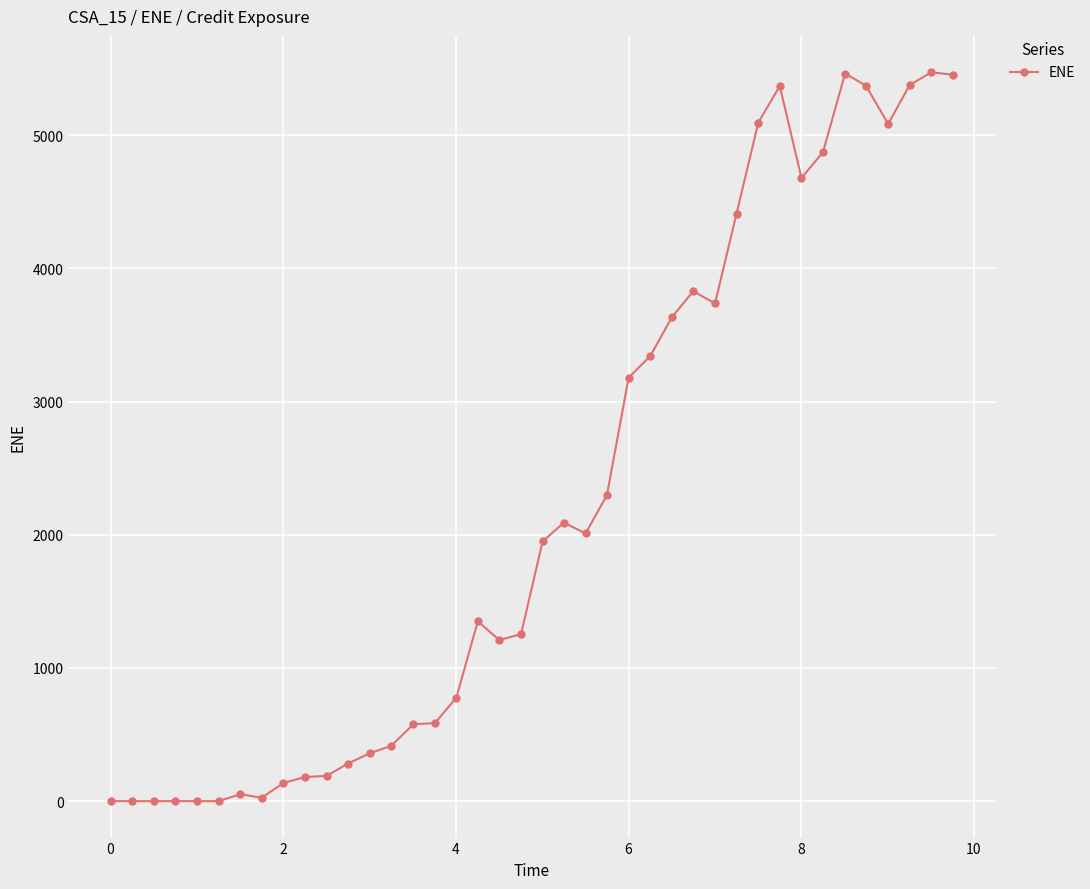

What is the average value?

2253.0